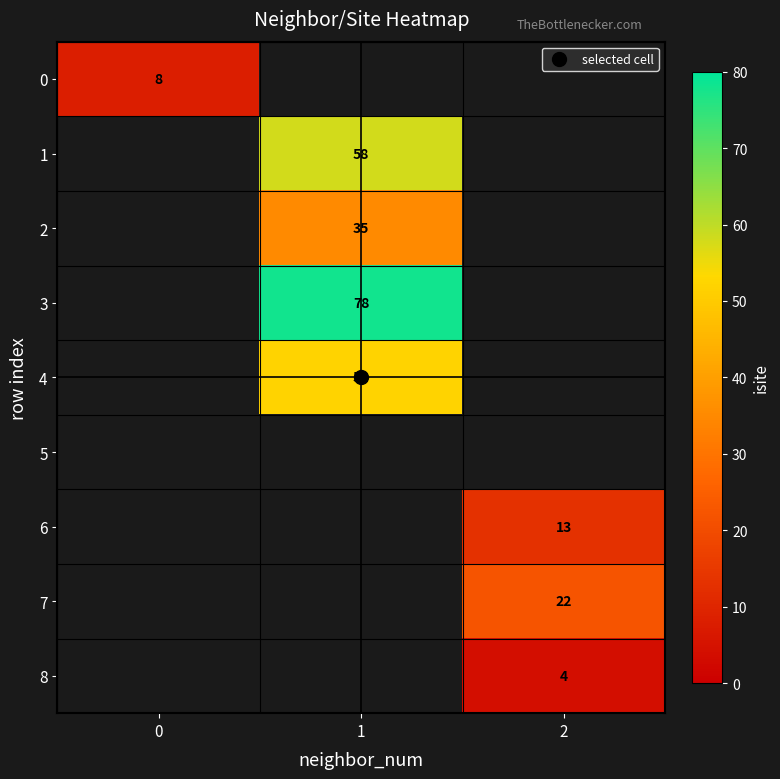

Is the value of 4 at 1 greater than the value of 7 at 0?

No